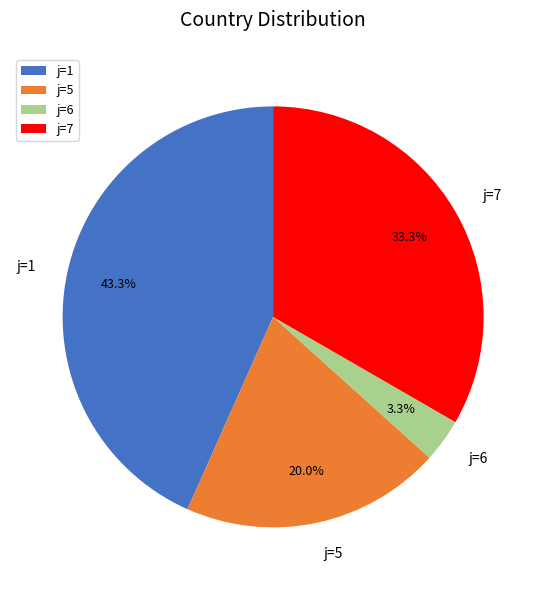

Do j=7 and j=1 together represent more than half of the pie?

Yes